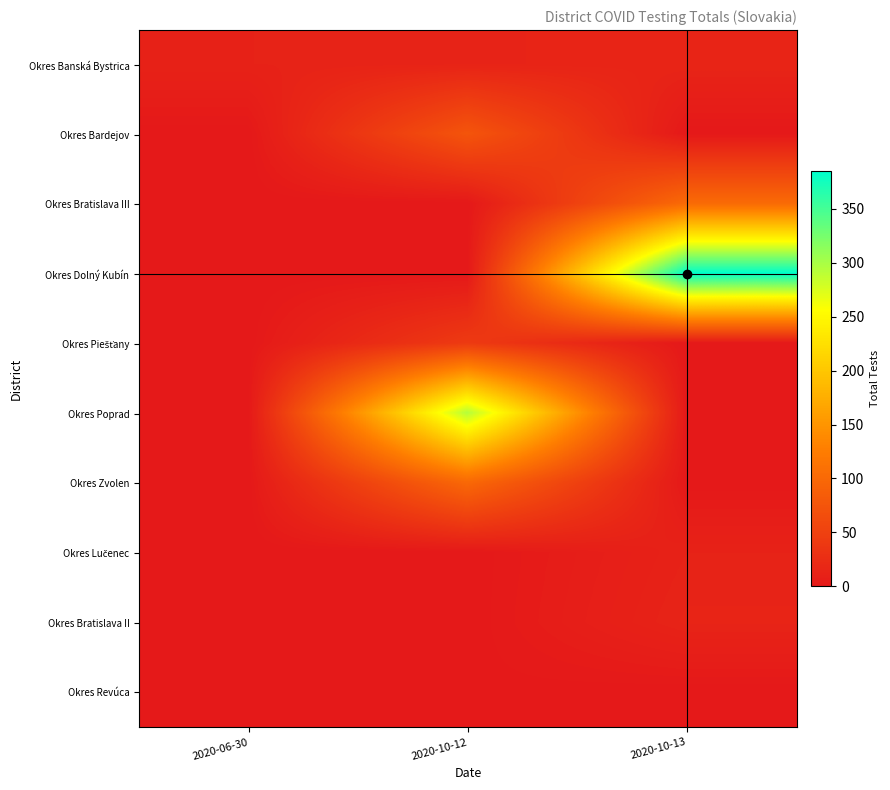

What is the spread (max minus min) of values at 2020-10-12?

294